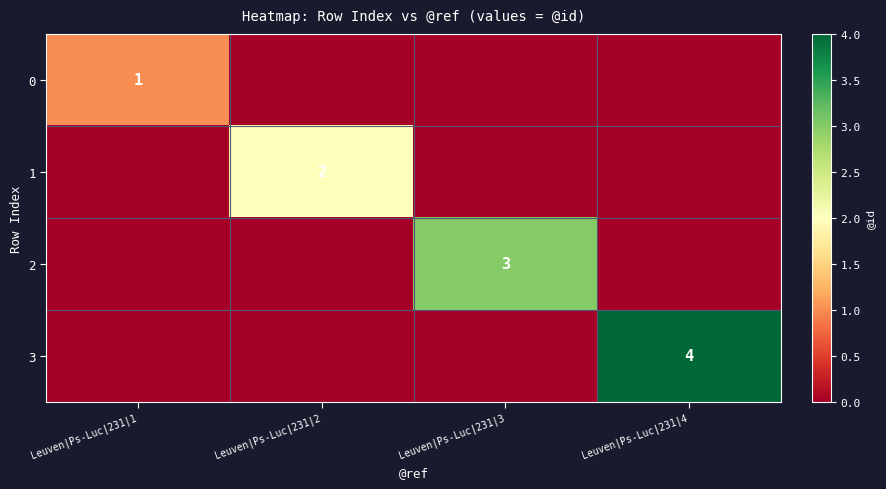

The value of 1 at Leuven|Ps-Luc|231|2 is 2. True or false?

True